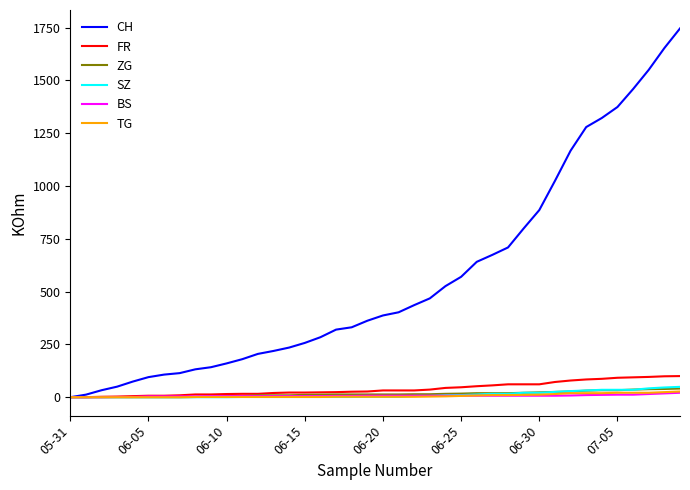

At how many categories does at least one series exceed 1081?

8